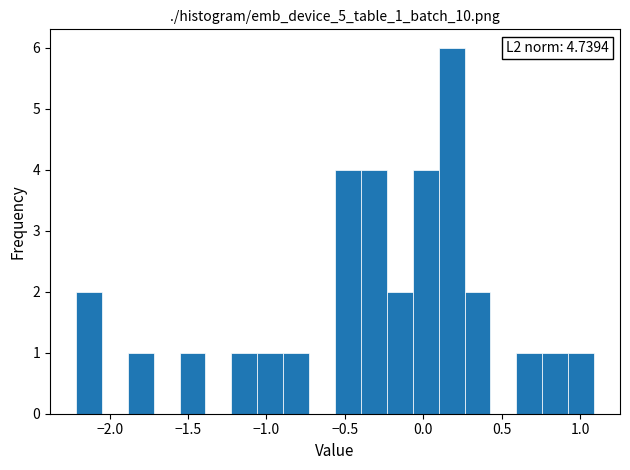

Around what value on the x-axis is the tallest bar? Give the approximate position of its centre, as read against the axis.

0.20